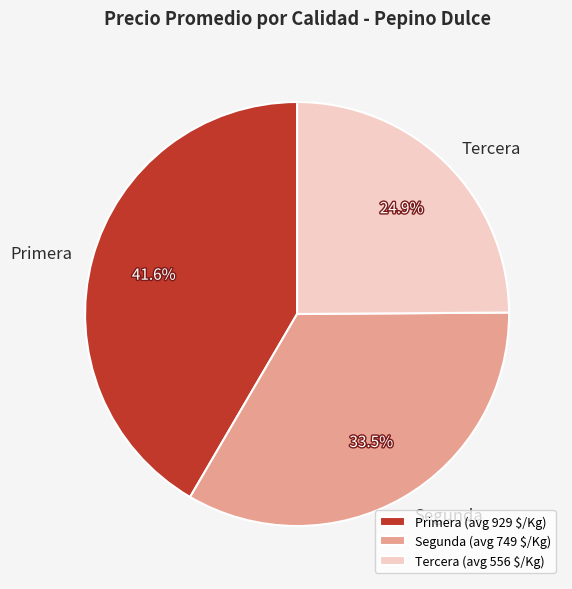

Do Primera and Segunda together represent more than half of the pie?

Yes